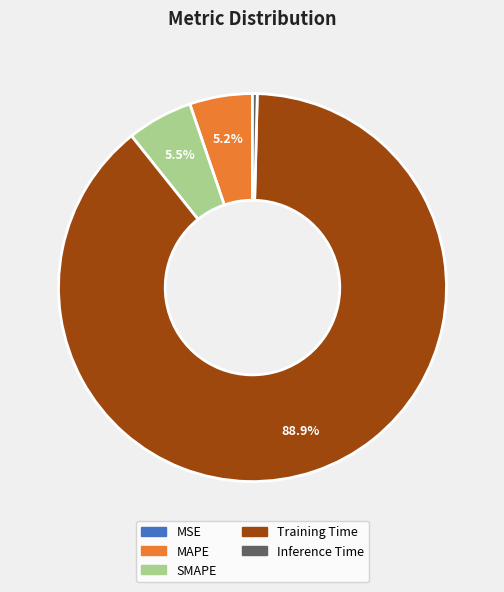

Does any single category account for the majority?

Yes